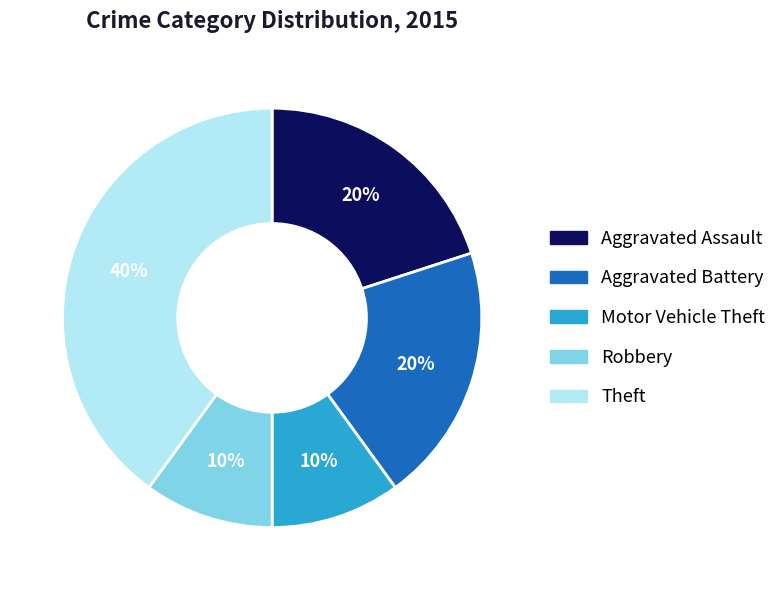

To the nearest percent, what is the combined percentage of Aggravated Assault and Aggravated Battery?

40%